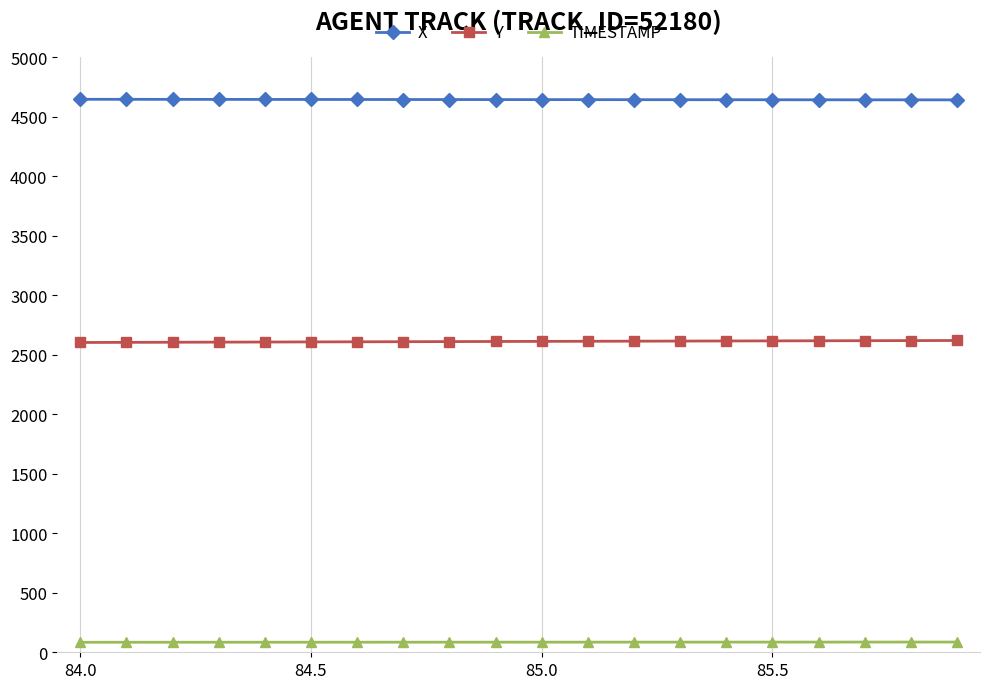

True or false: TIMESTAMP and Y cross at least once.

False